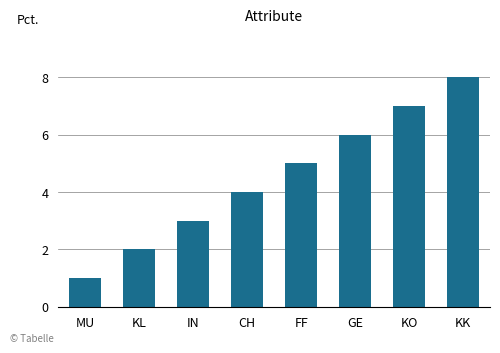

What is the change in value from MU to KK?

+7